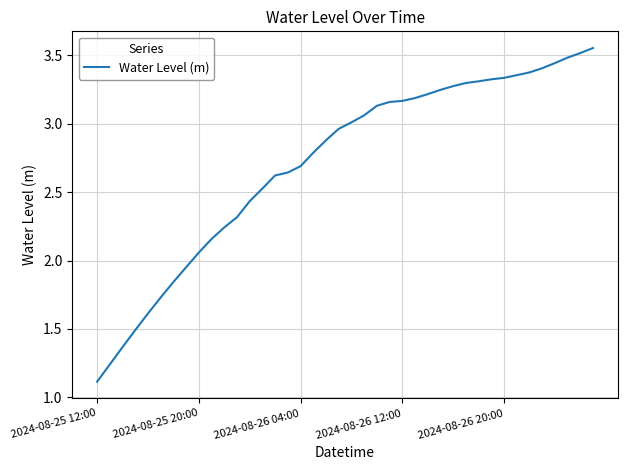

Read the value at 2024-08-26 04:00.

2.7